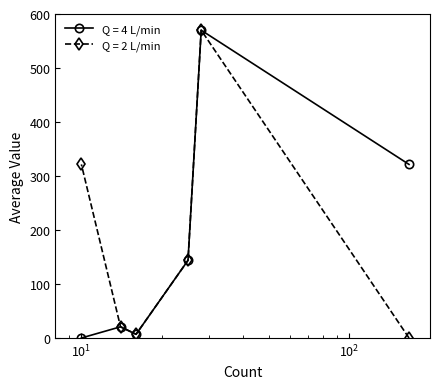

What is the maximum value for Q = 2 L/min?

570.0